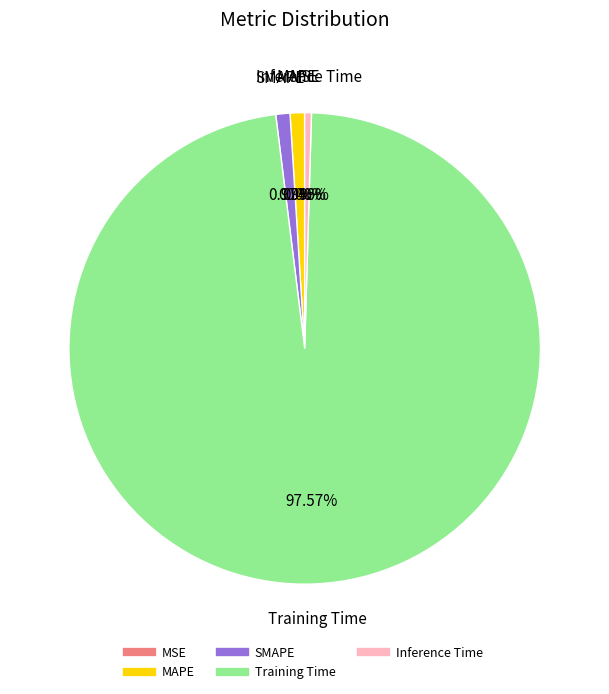

What is the largest slice in the pie chart?

Training Time